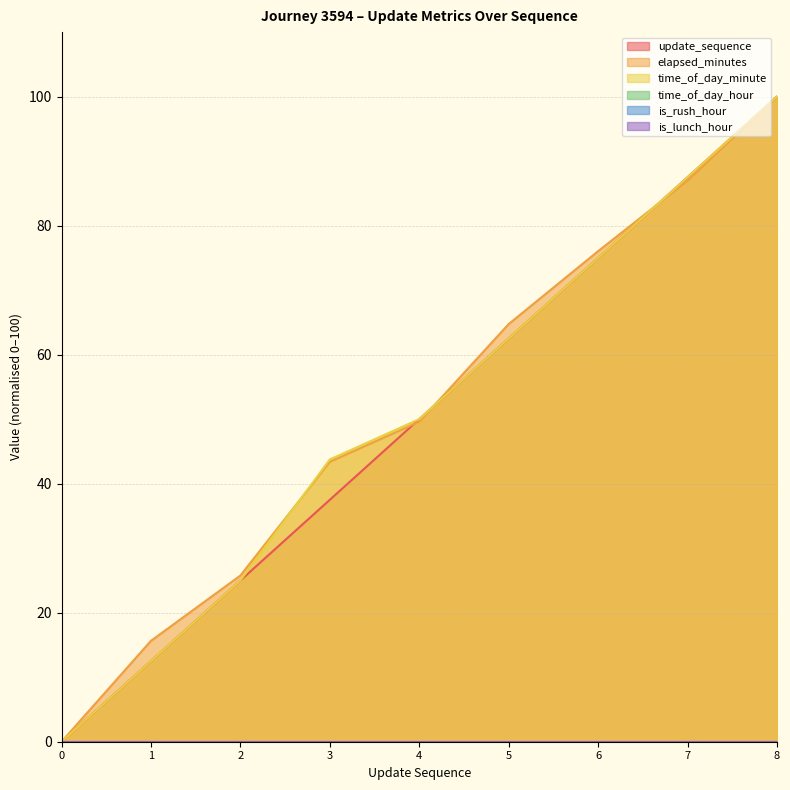

What is the value of the elapsed_minutes point at the 4th from the left?

43.4